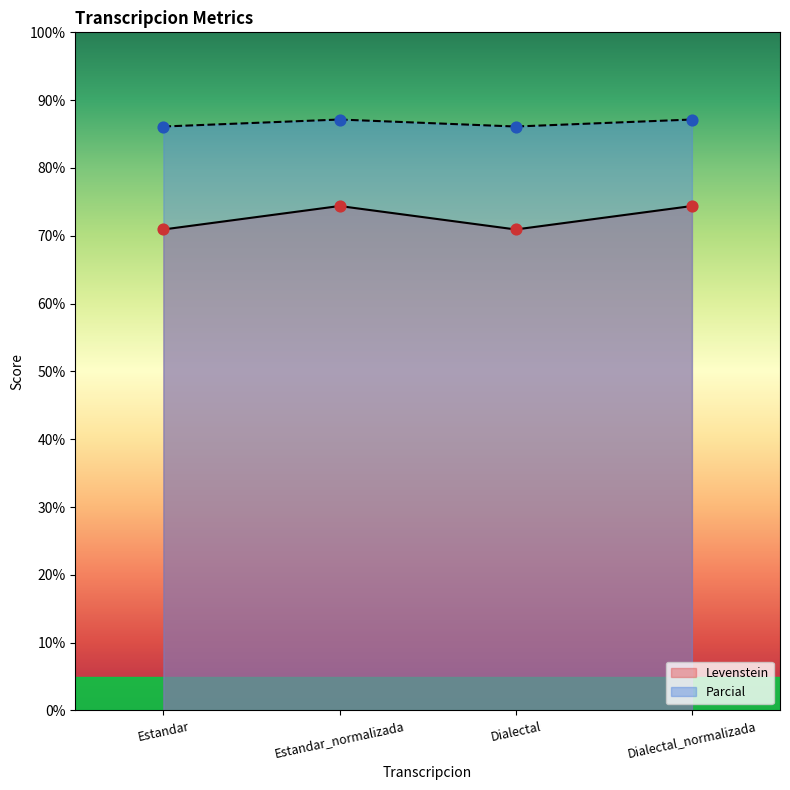

Which series reaches the maximum Y coordinate?

Parcial